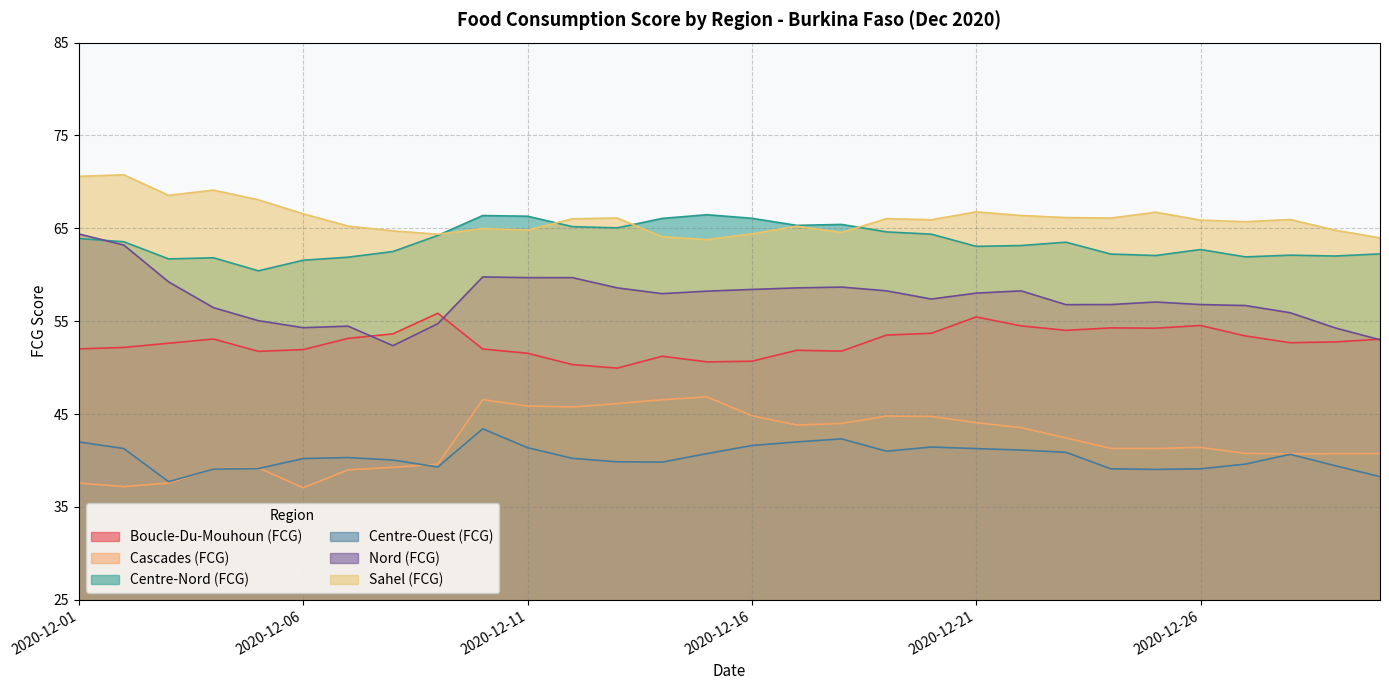

At which category does Sahel (FCG) reach its first local valley?

2020-12-03